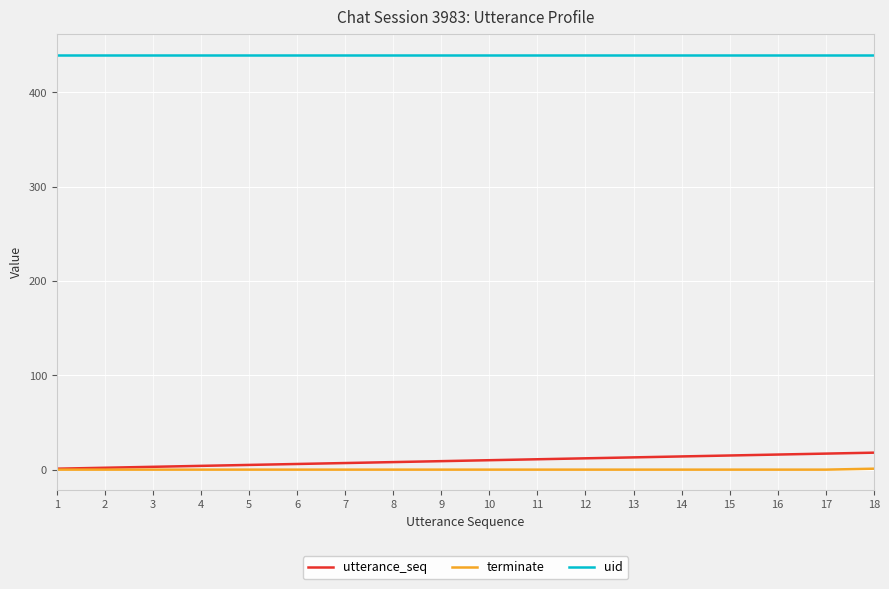

Is it true that uid equals 211 at 16?

False